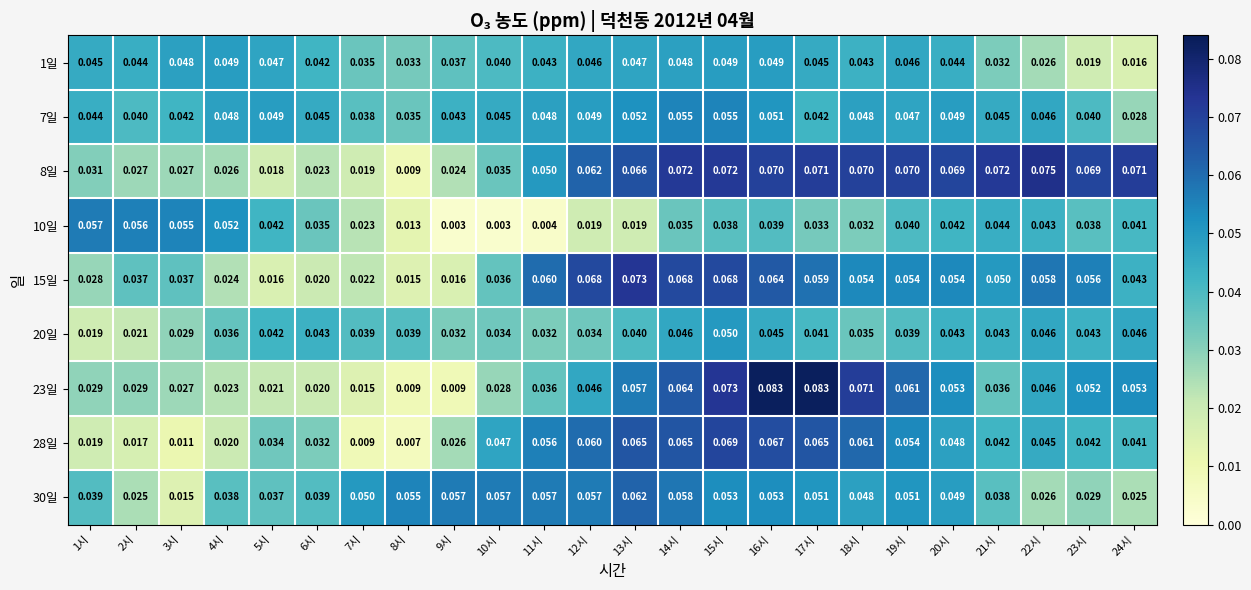

Is the value of 30일 at 3시 greater than the value of 28일 at 5시?

No